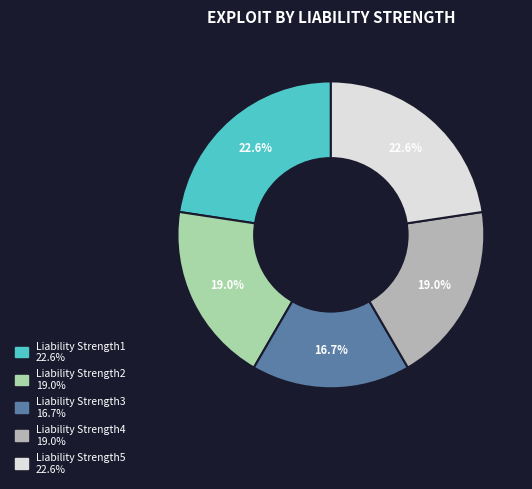

Does any single category account for the majority?

No